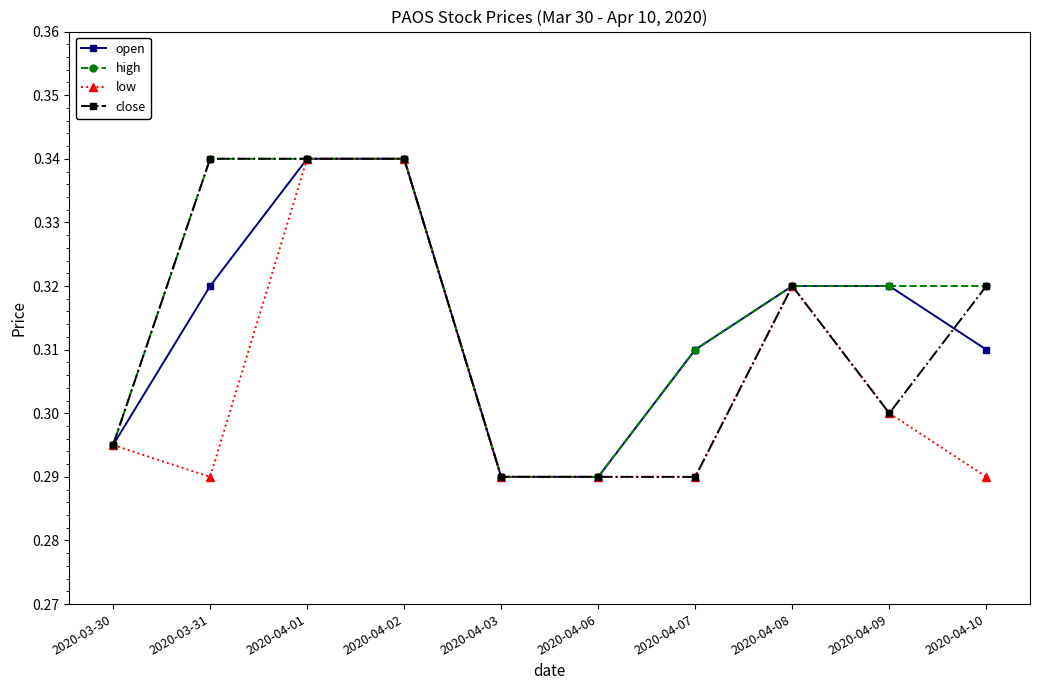

What is the label of the 5th point from the right?

2020-04-06